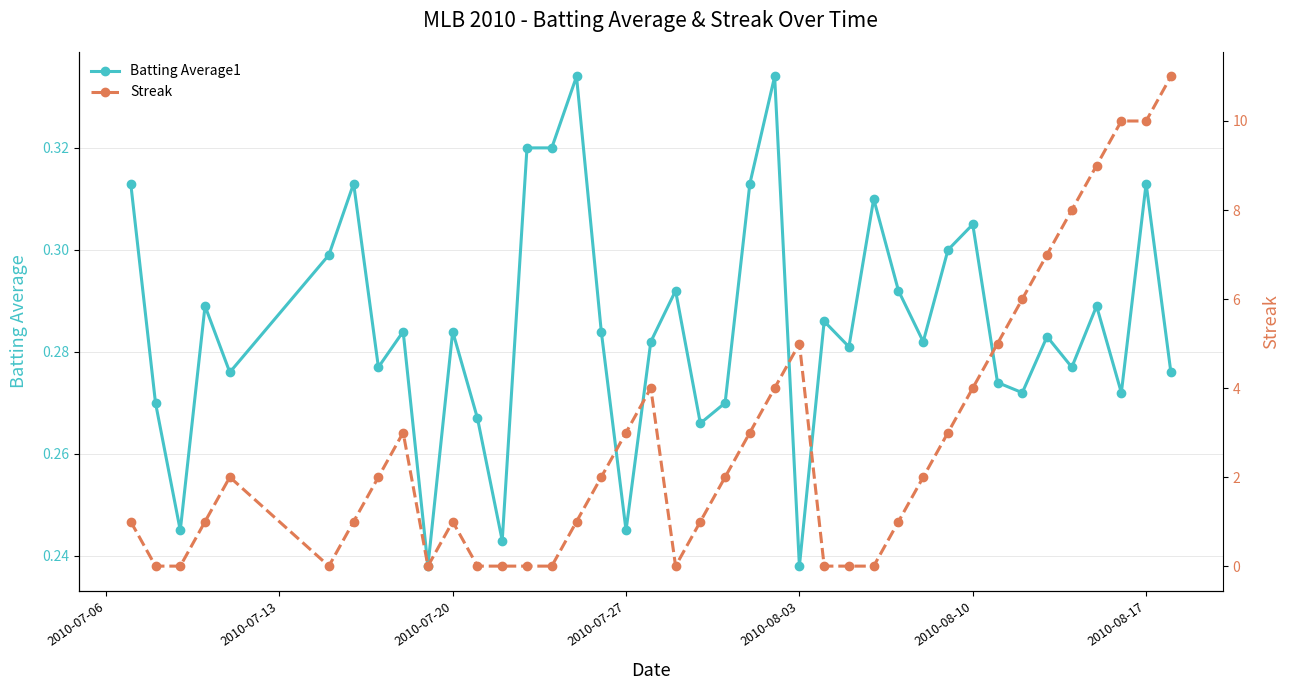

The Batting Average1 series shows 0.5 at 2010-08-10. True or false?

False